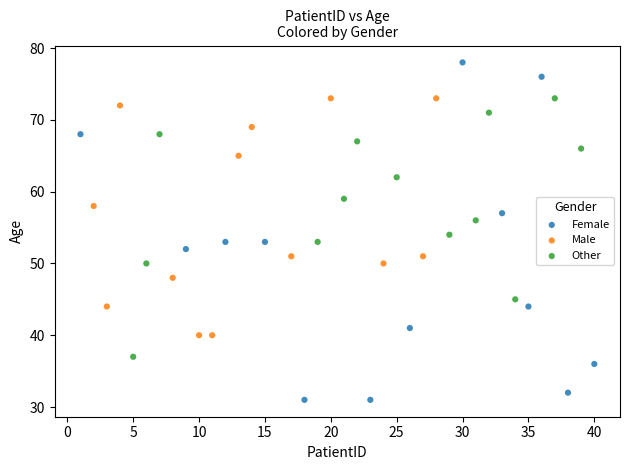

Which series contains the highest Y value?

Female